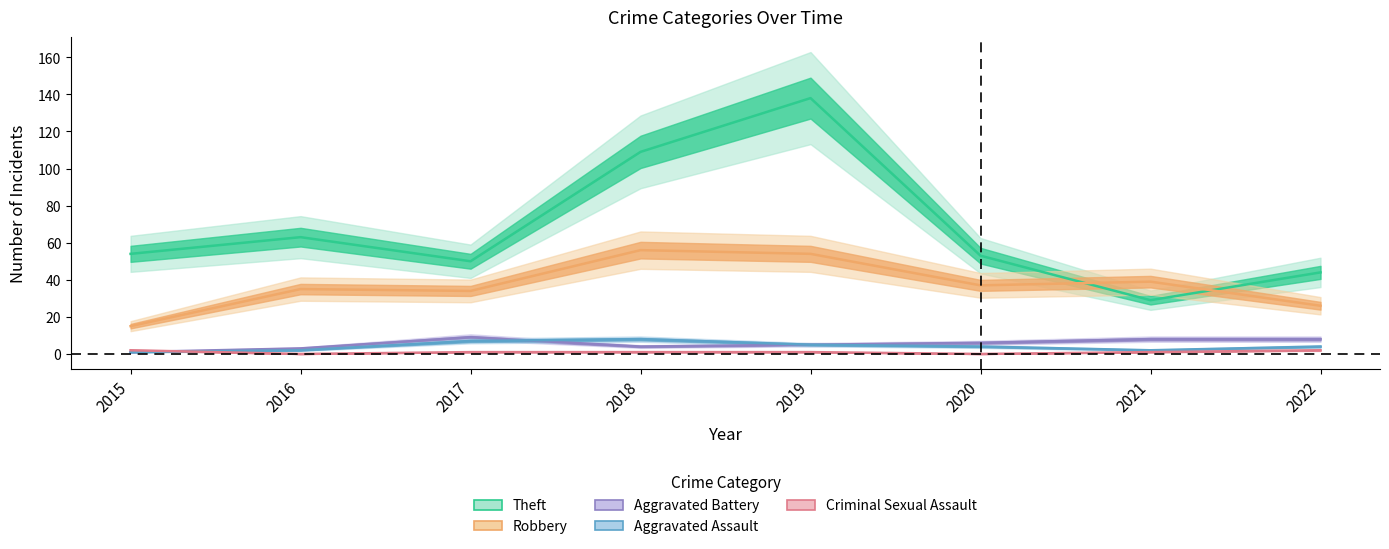

How many values in Criminal Sexual Assault are above zero?

6